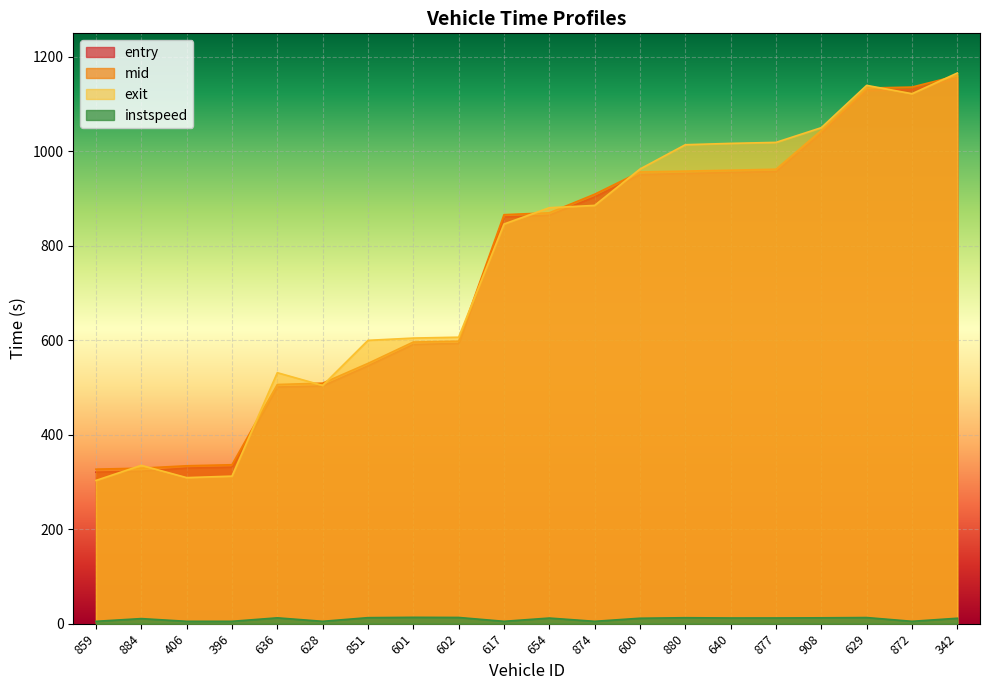

What is the label of the 15th point from the left?

640